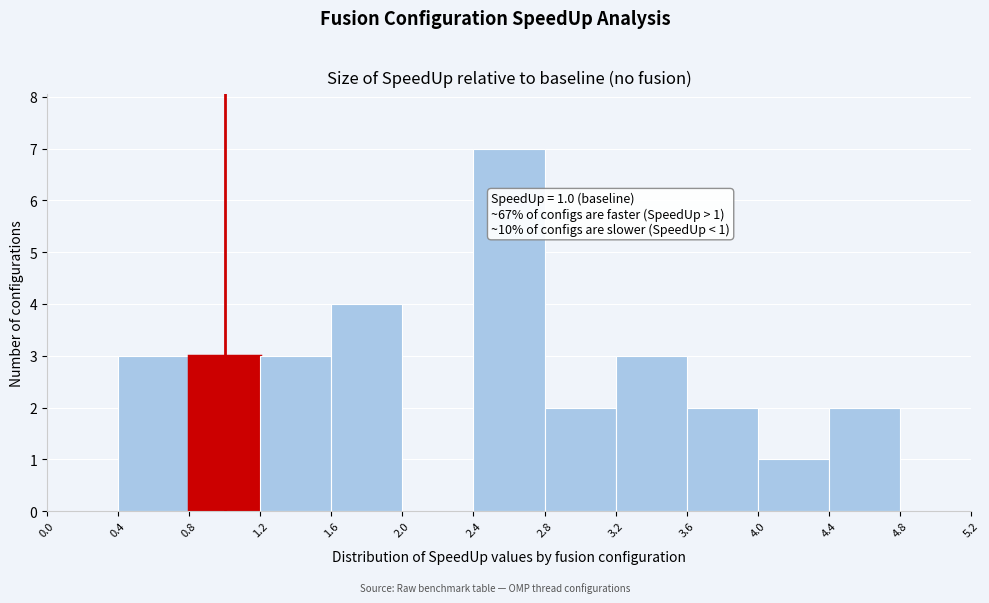

Which range on the x-axis has the tallest bar?

2.4 to 2.8